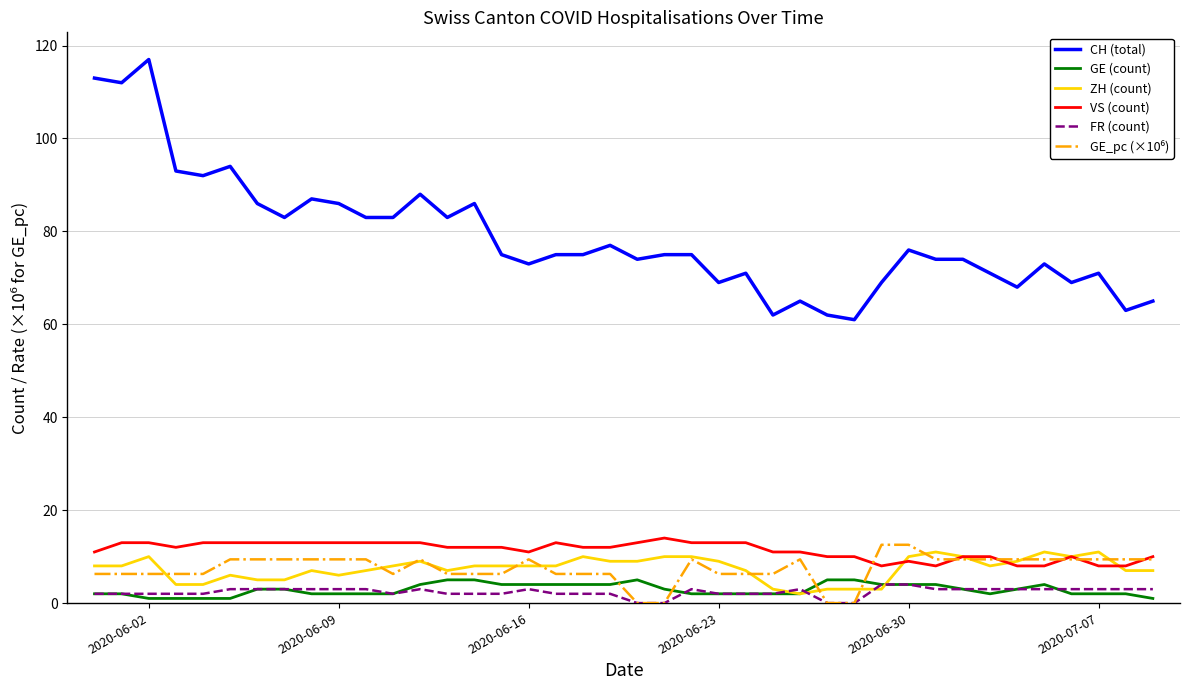

True or false: GE (count) and VS (count) cross at least once.

False